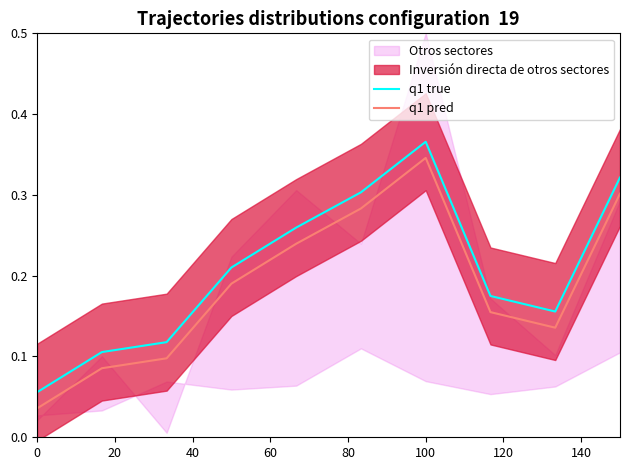

How many categories are shown in the chart?

10